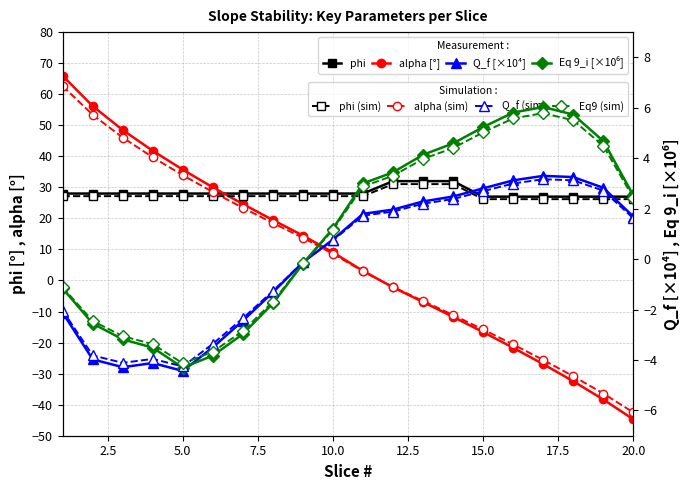

How many interior local valleys does the Q_f_1e4 series have?

2